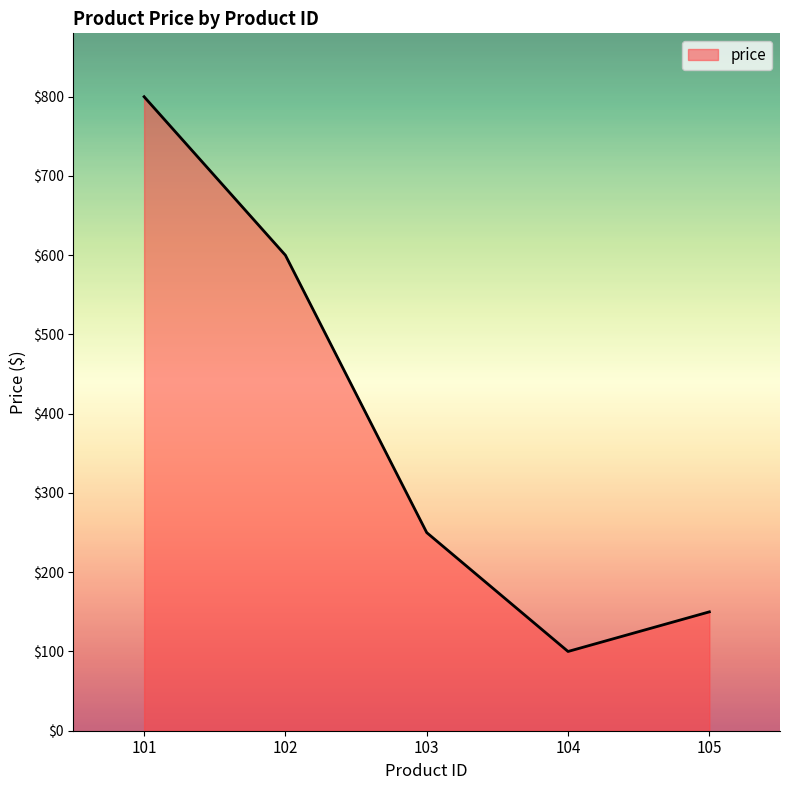

Reading right to left, list all the values displayed in this chart.

105=150	104=100	103=250	102=600	101=800